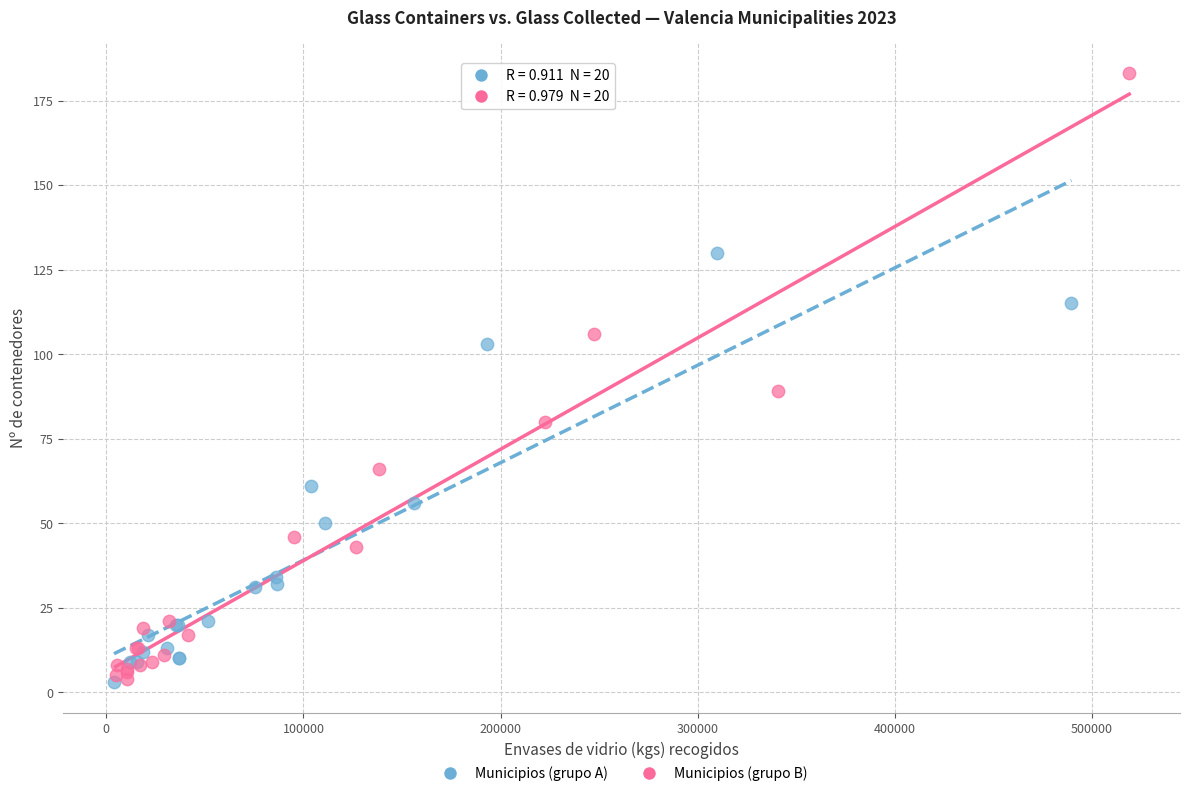

Which series reaches the maximum Y coordinate?

Municipios (grupo B)